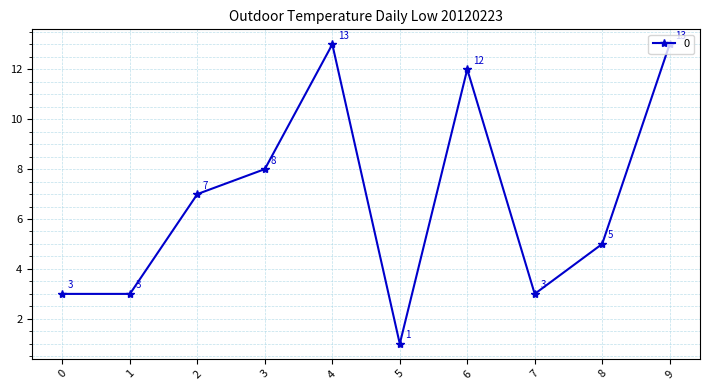

Which category has the lowest value across all series?

5